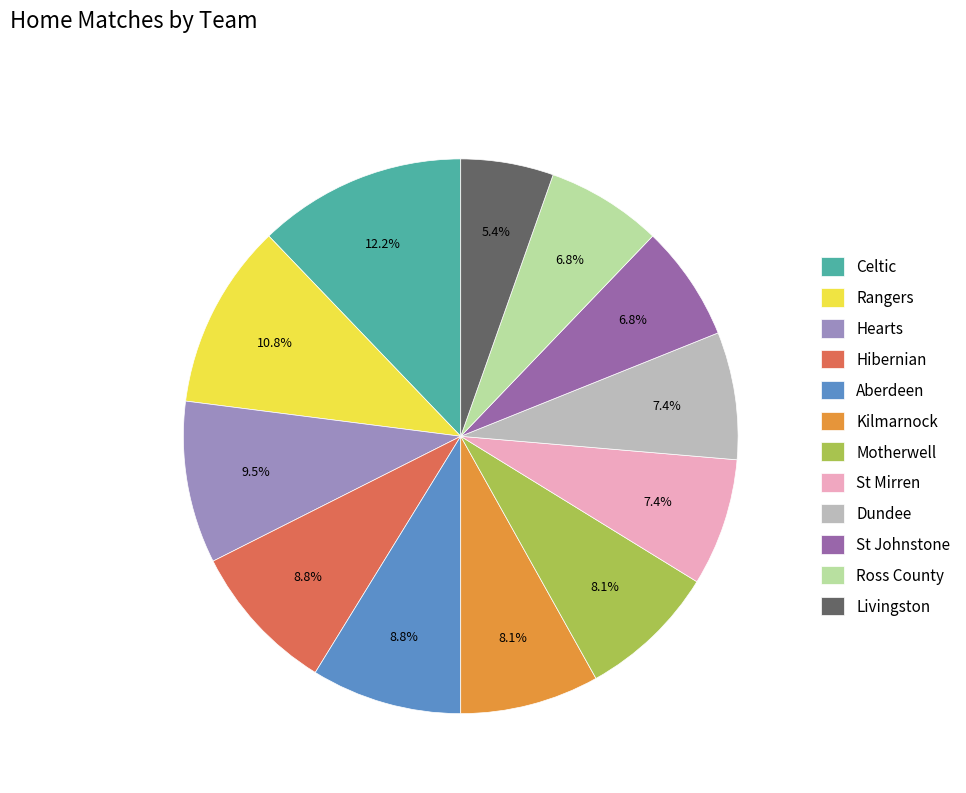

Does any single category account for the majority?

No